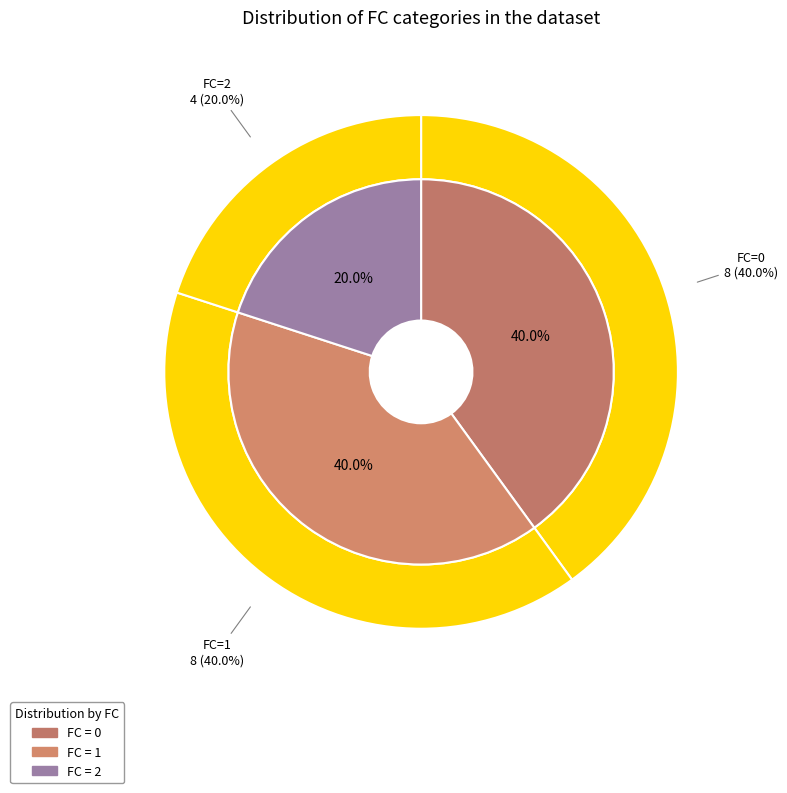

What is the largest slice in the pie chart?

FC_0